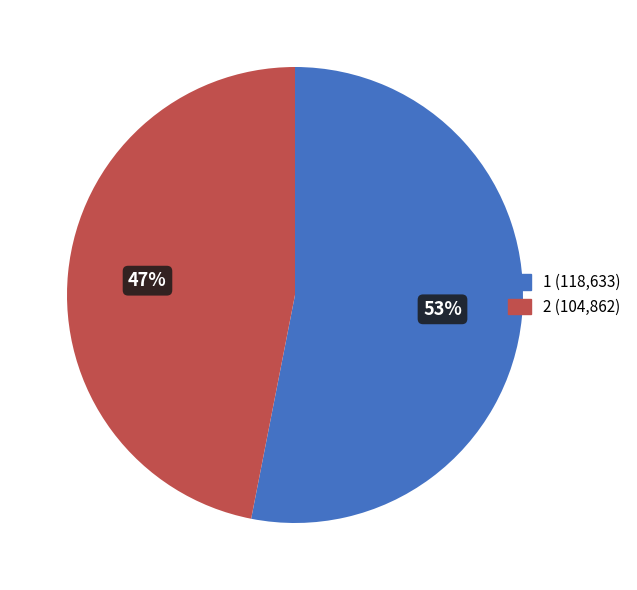

Does 2 represent more than half of the total?

No